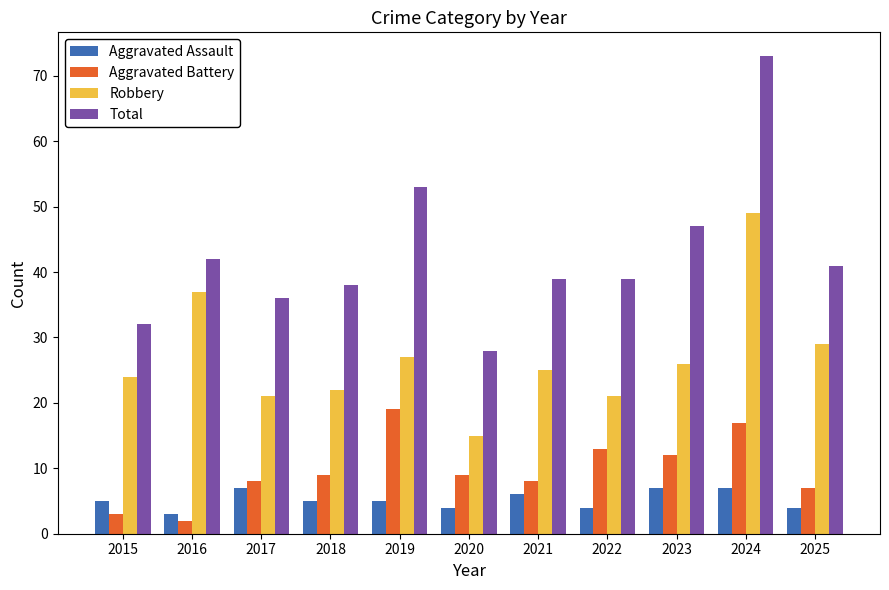

Which series has the widest spread of values?

Total